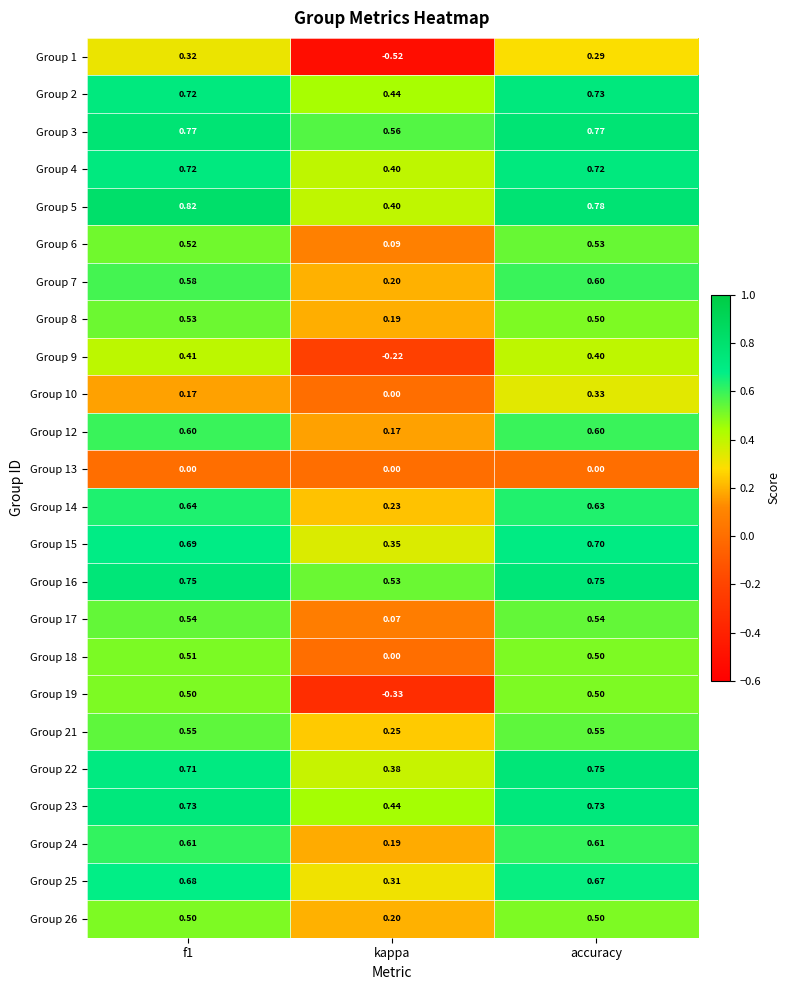

Is the value of Group 23 at f1 greater than the value of Group 15 at f1?

Yes